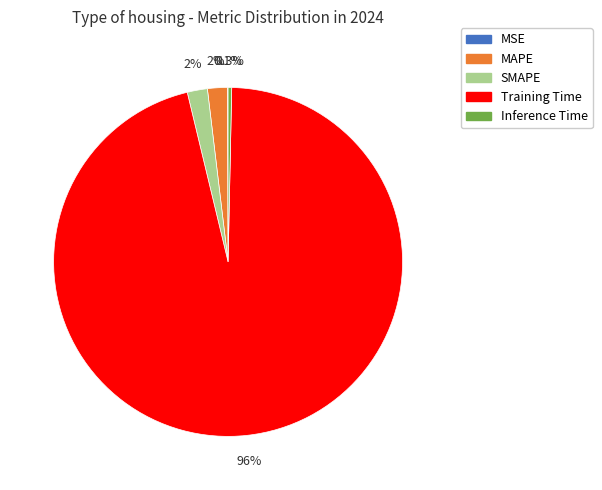

What percentage do SMAPE and Inference Time together represent?

2.2%